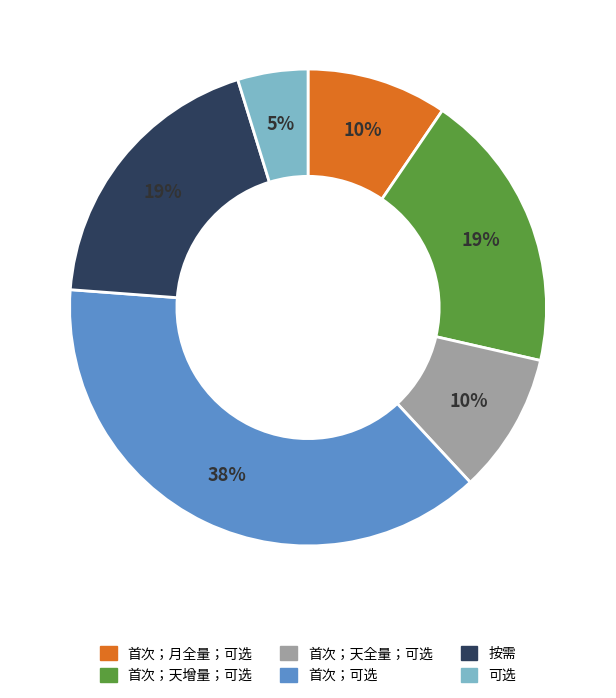

To the nearest percent, what portion does 可选 represent?

5%